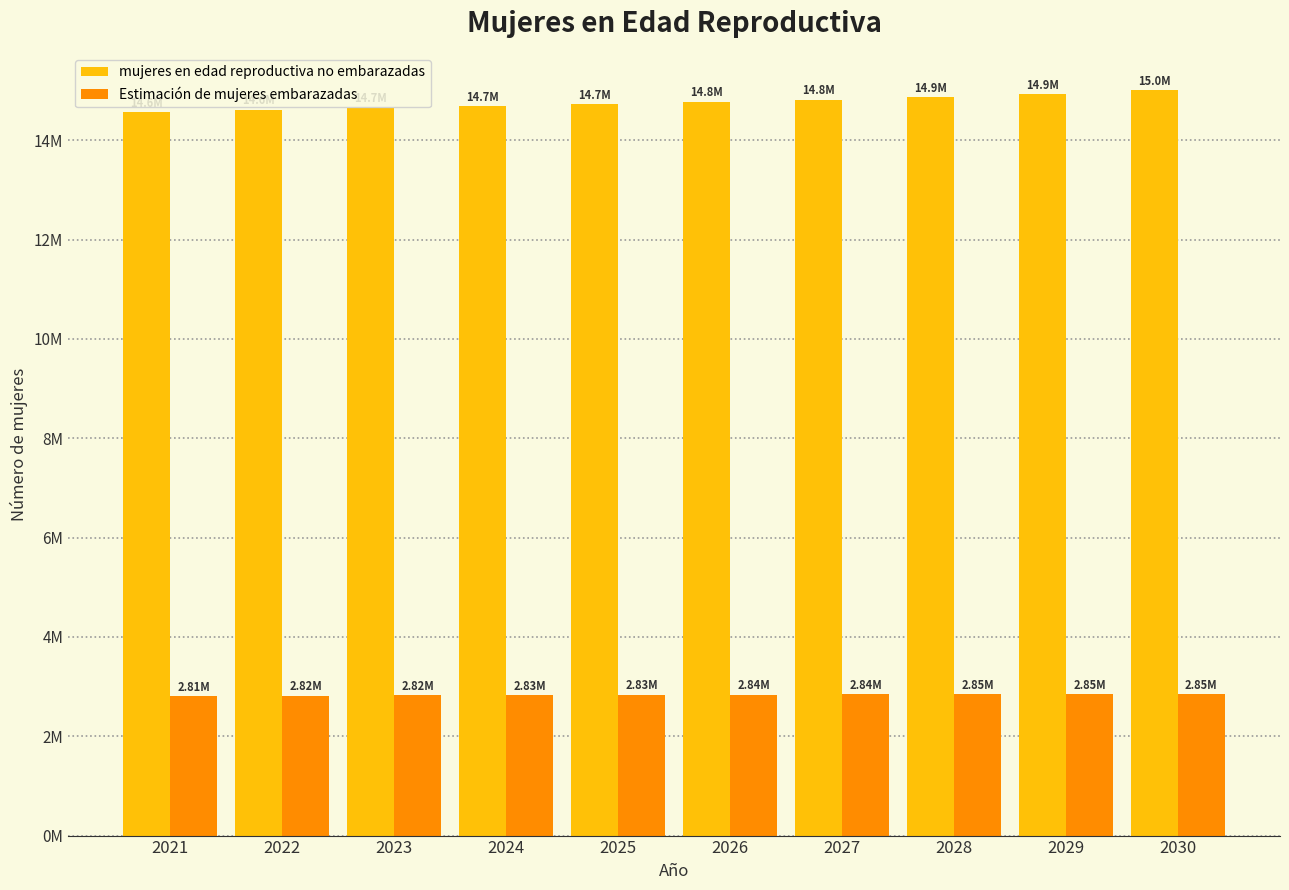

What is the sum of the Estimación de mujeres embarazadas values at 2029 and 2030?

5696158.2